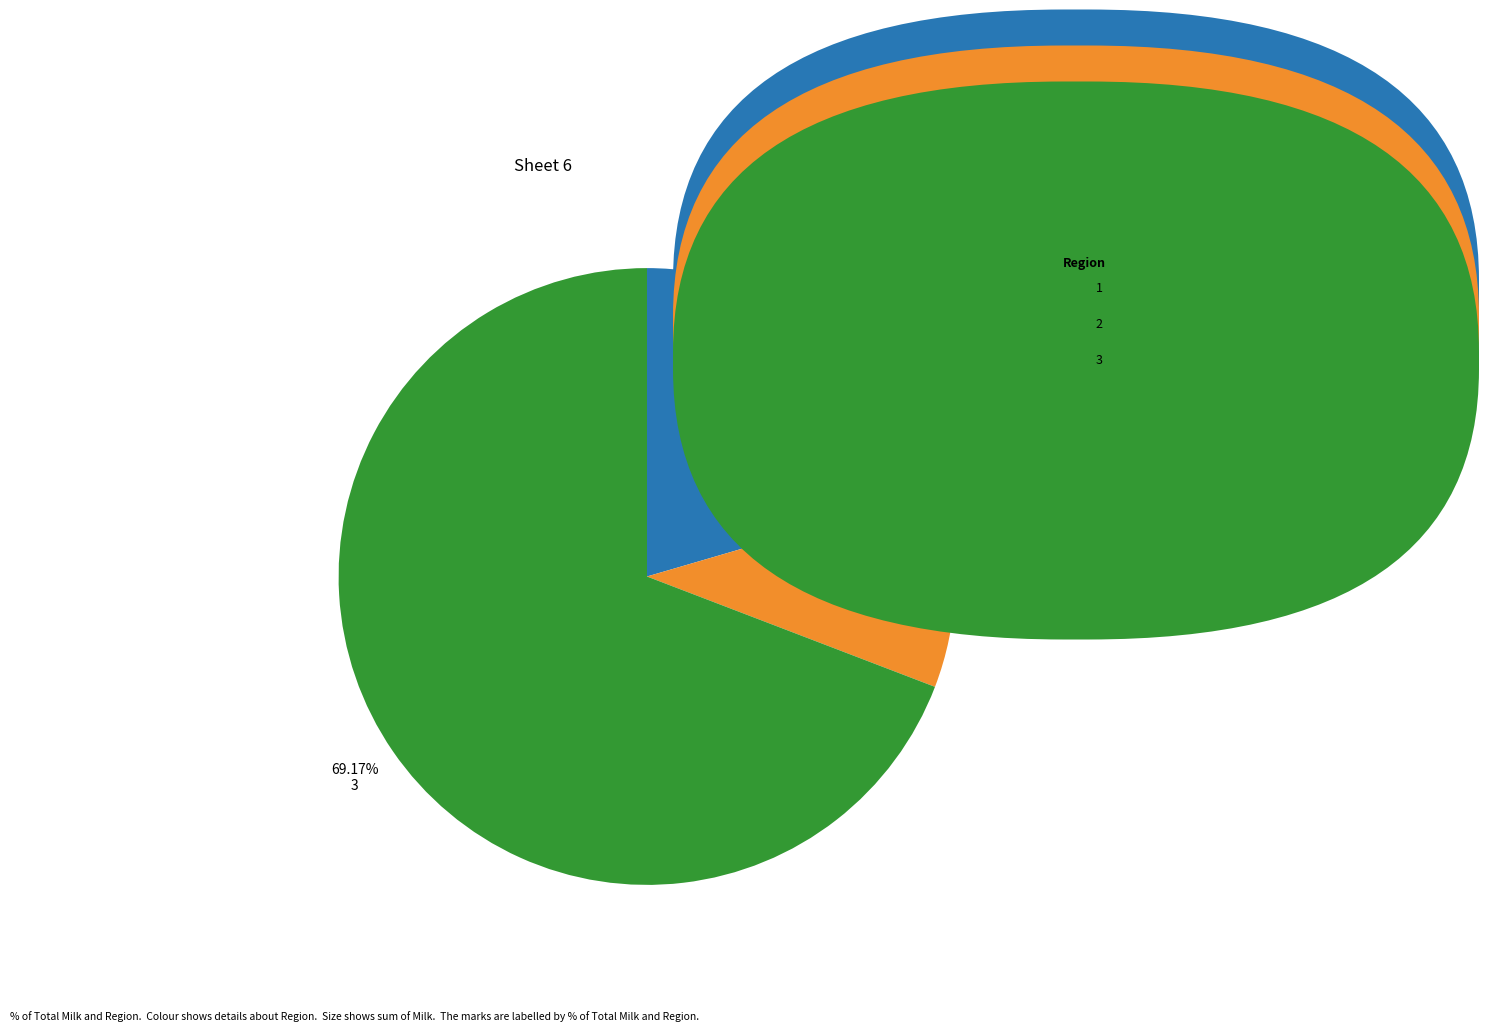

Do 3 and 2 together represent more than half of the pie?

Yes